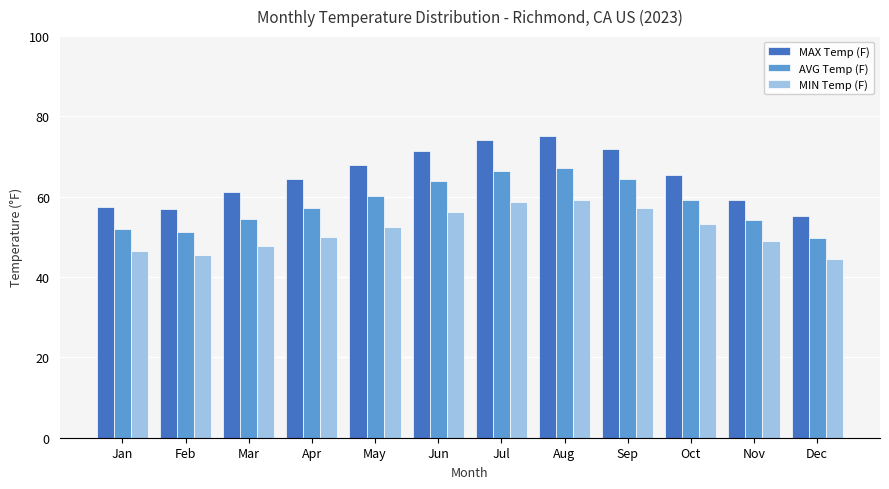

What is the approximate value of MAX Temp (F) at Nov?

59.3